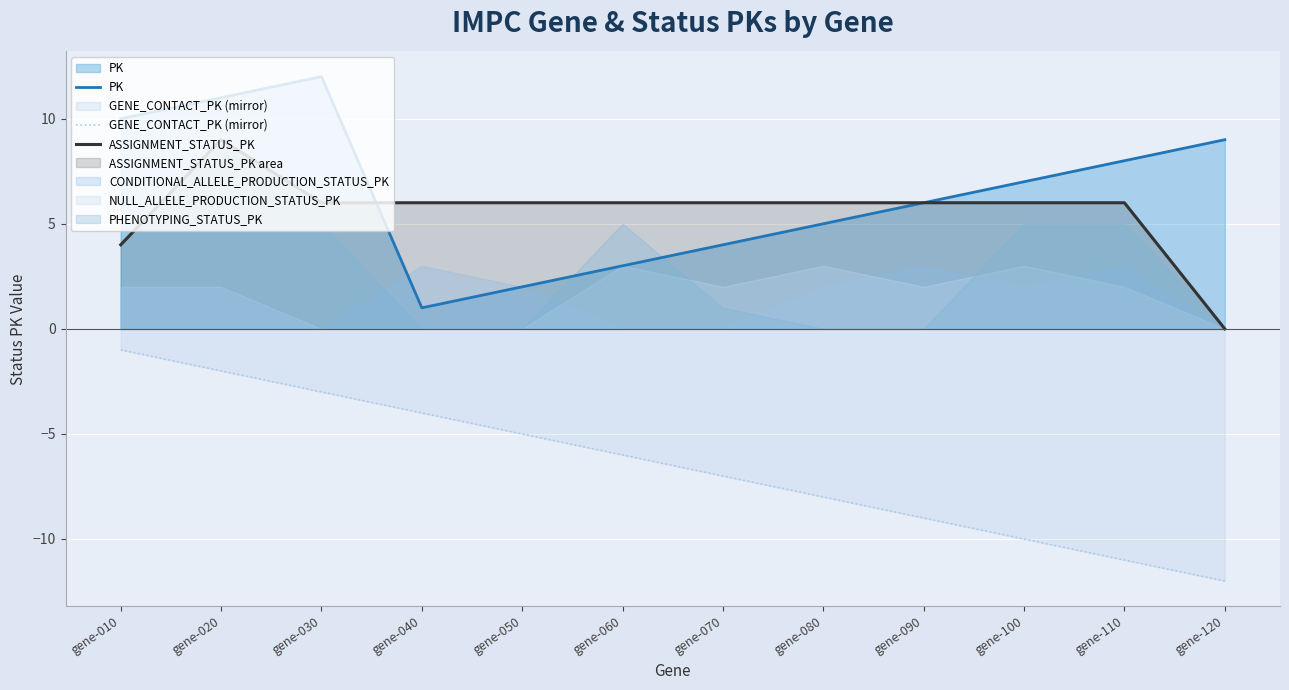

At which category does the chart reach its peak across all series?

gene-030